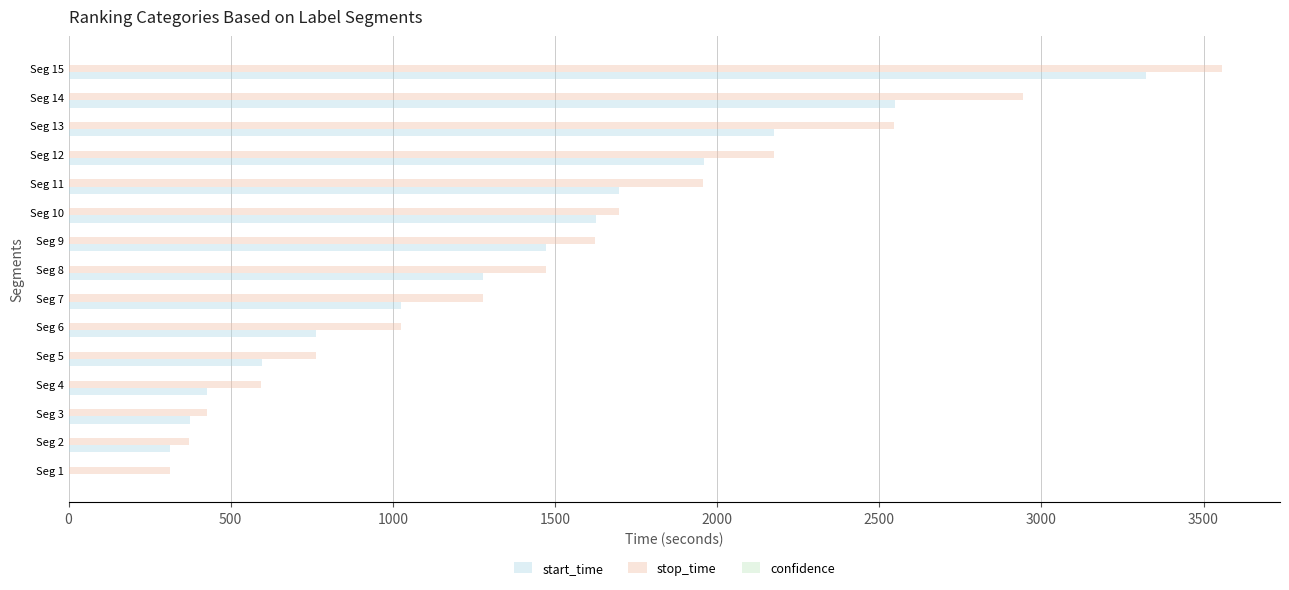

Which series has the largest total across all categories?

stop_time